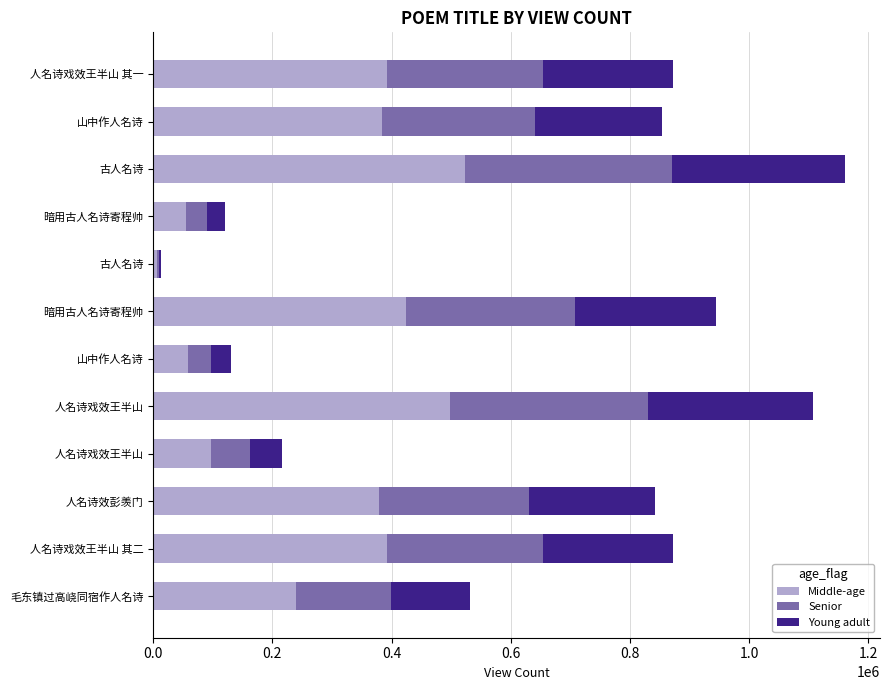

How many categories are shown in the chart?

12